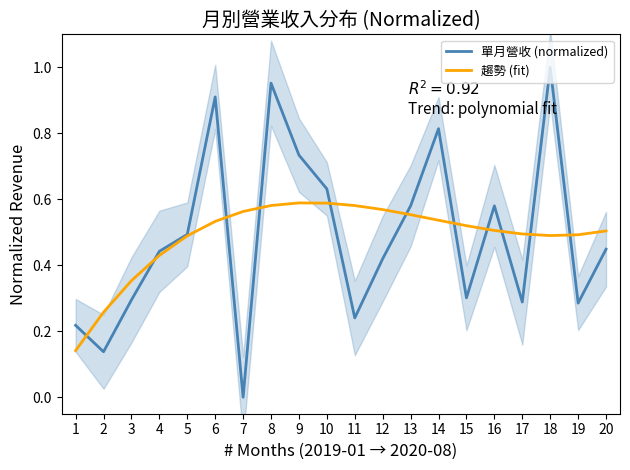

True or false: 單月營收 (normalized) has a value of 0.2 at 2.

False